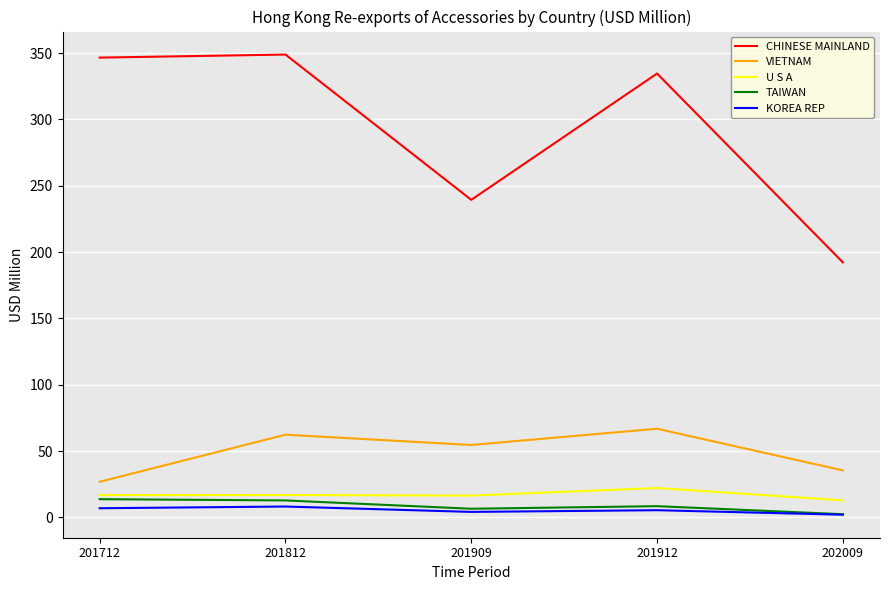

Is it true that U S A equals 37.1 at 201912?

False